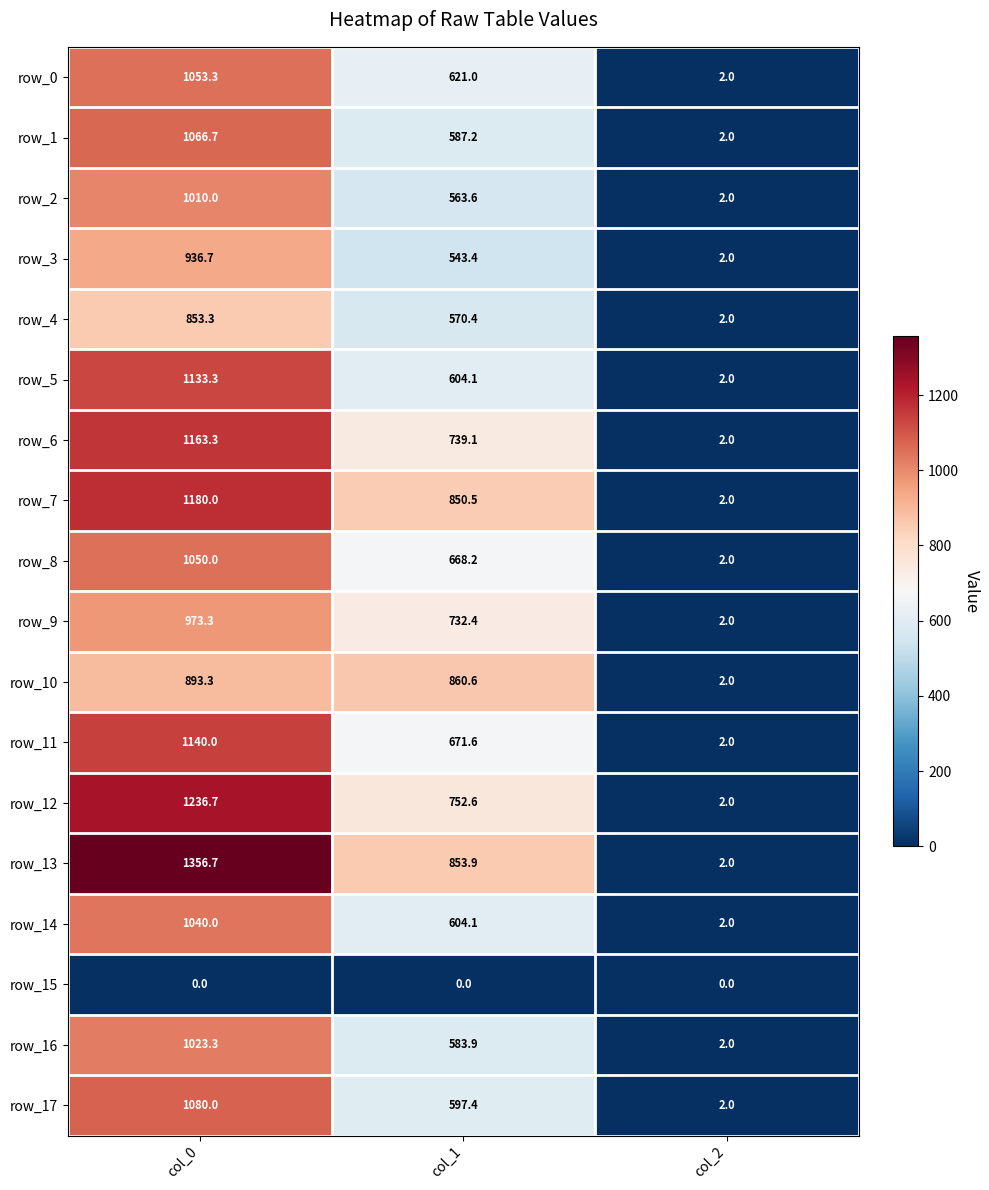

Reading right to left, transcribe all the data shown in this chart.

row_0: col_2=2.0	col_1=621.0	col_0=1053.3
row_1: col_2=2.0	col_1=587.2	col_0=1066.7
row_2: col_2=2.0	col_1=563.6	col_0=1010.0
row_3: col_2=2.0	col_1=543.4	col_0=936.7
row_4: col_2=2.0	col_1=570.4	col_0=853.3
row_5: col_2=2.0	col_1=604.1	col_0=1133.3
row_6: col_2=2.0	col_1=739.1	col_0=1163.3
row_7: col_2=2.0	col_1=850.5	col_0=1180.0
row_8: col_2=2.0	col_1=668.2	col_0=1050.0
row_9: col_2=2.0	col_1=732.4	col_0=973.3
row_10: col_2=2.0	col_1=860.6	col_0=893.3
row_11: col_2=2.0	col_1=671.6	col_0=1140.0
row_12: col_2=2.0	col_1=752.6	col_0=1236.7
row_13: col_2=2.0	col_1=853.9	col_0=1356.7
row_14: col_2=2.0	col_1=604.1	col_0=1040.0
row_15: col_2=0.0	col_1=0.0	col_0=0.0
row_16: col_2=2.0	col_1=583.9	col_0=1023.3
row_17: col_2=2.0	col_1=597.4	col_0=1080.0